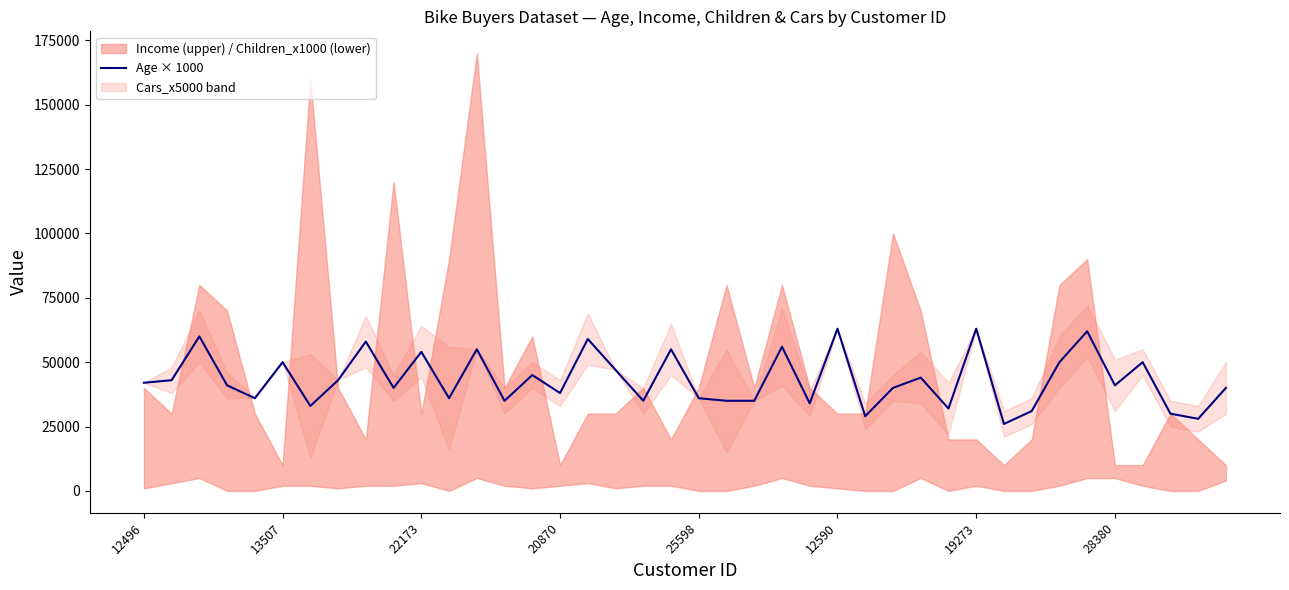

What is the minimum value for Age × 1000?

26000